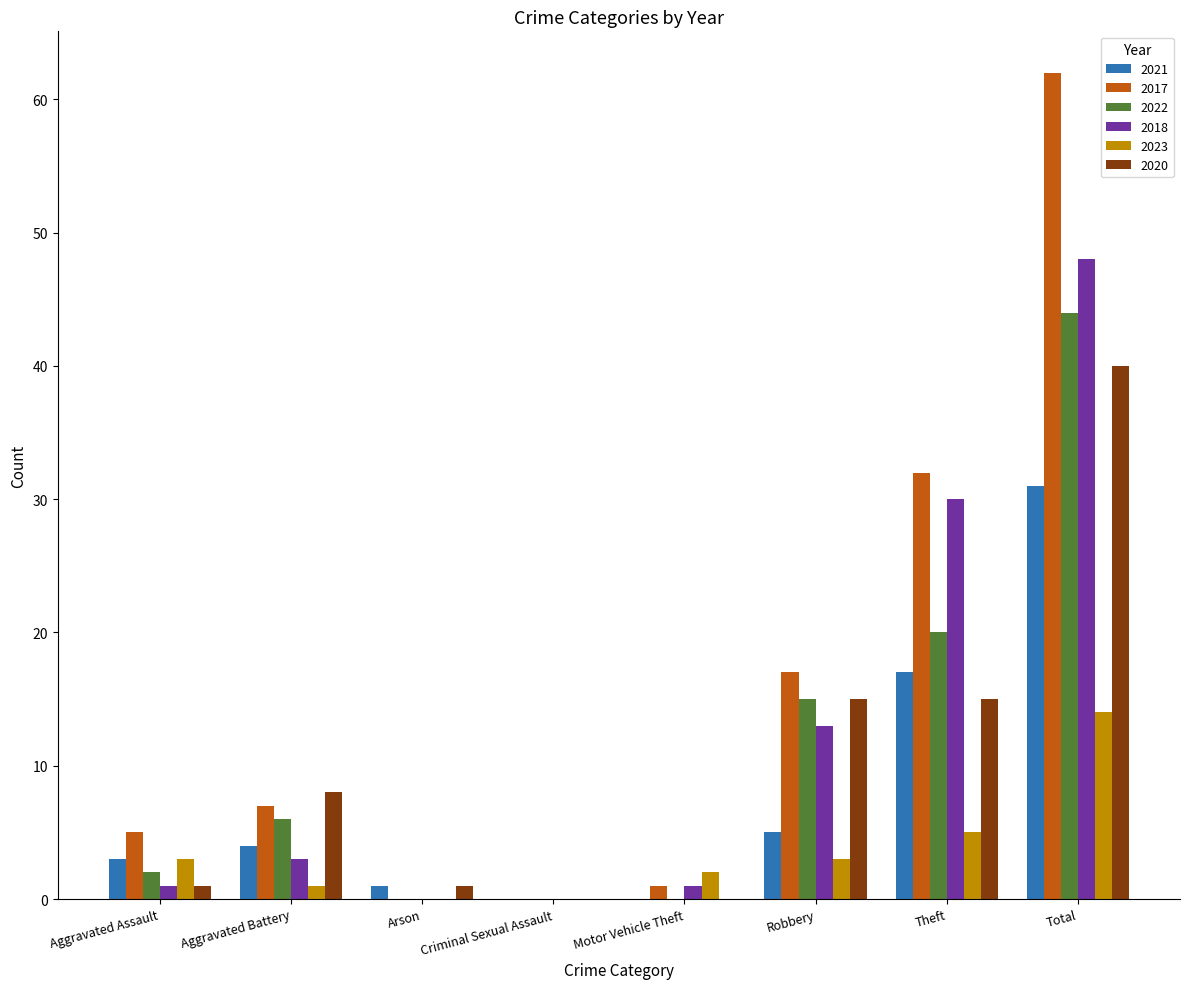

What are all the series names shown in the legend?

2021, 2017, 2022, 2018, 2023, 2020